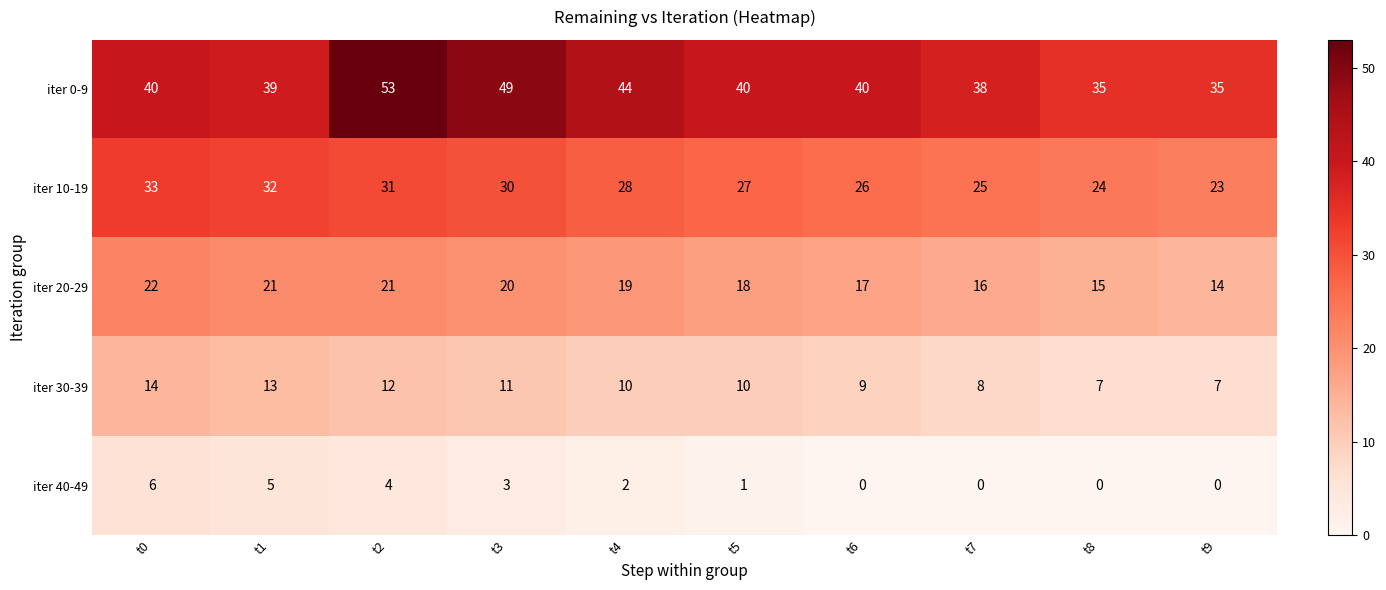

Between t0 and t9, which series saw the biggest shift?

iter 10-19